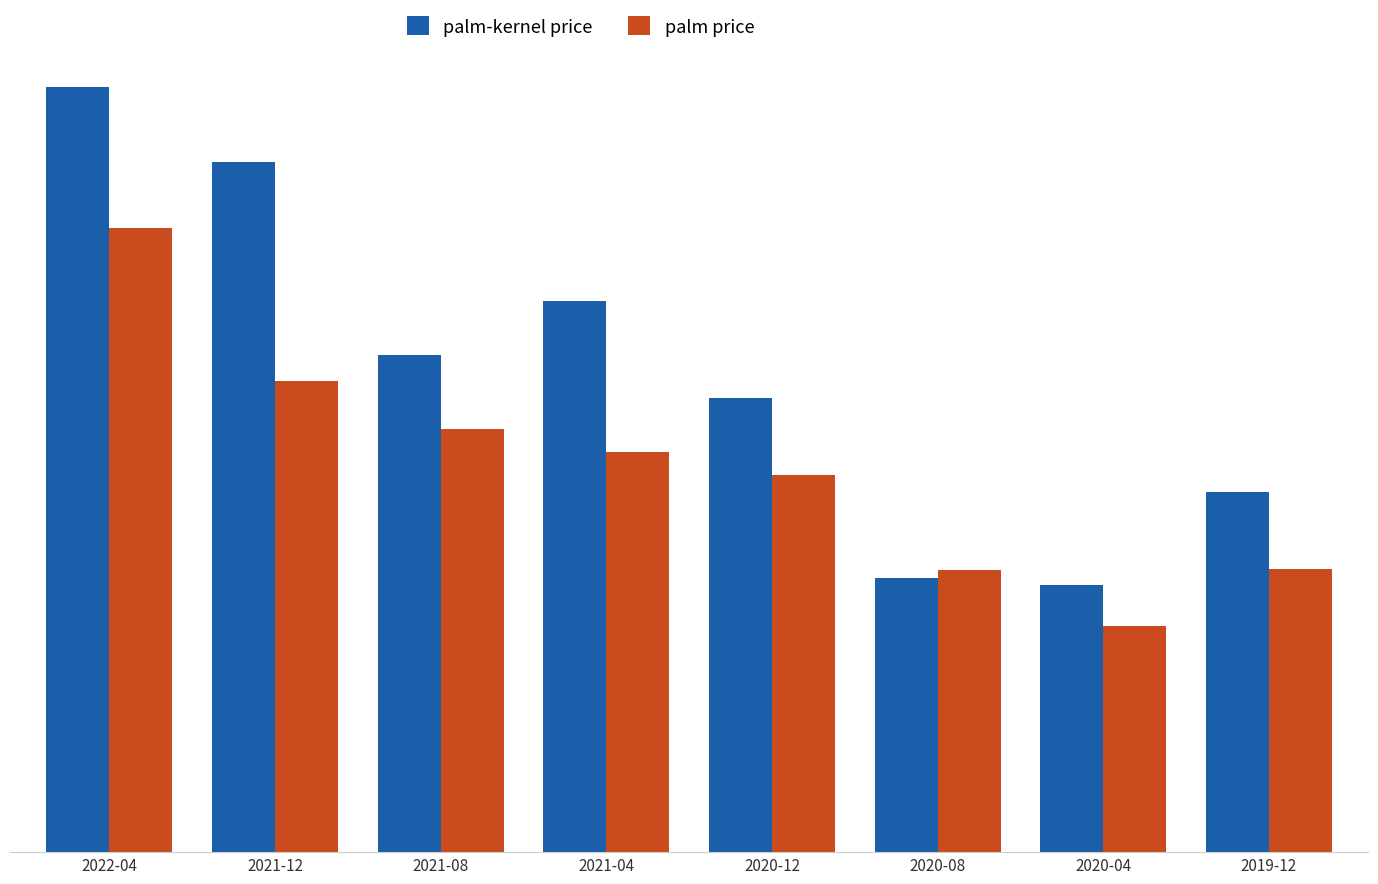

The palm-kernel price series shows 739.2 at 2020-08. True or false?

True